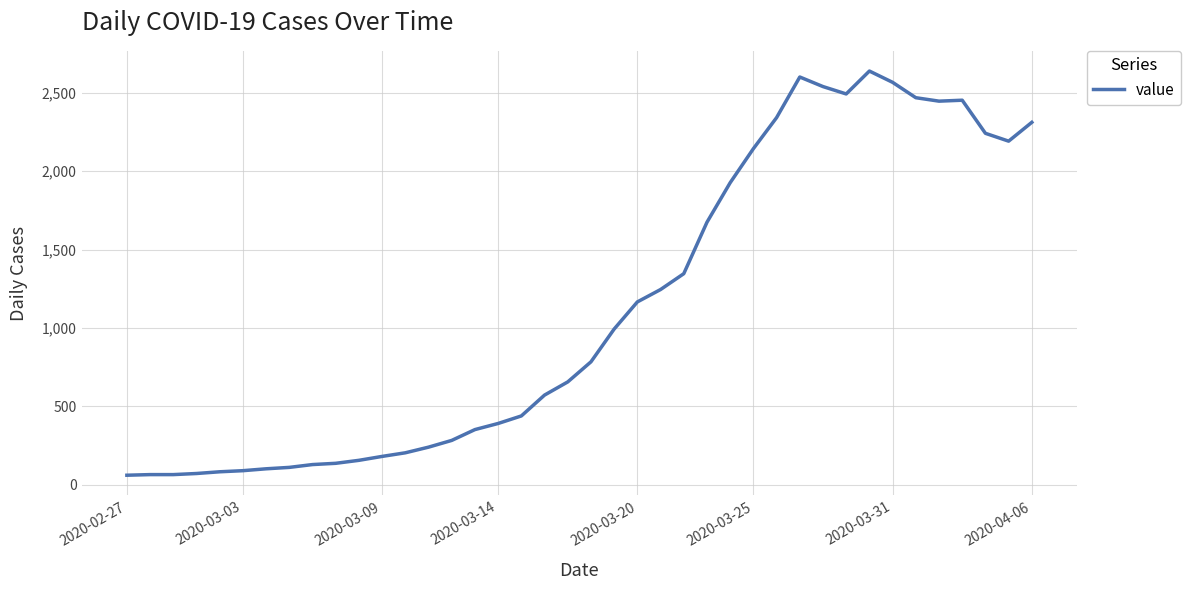

What is the difference between the maximum and minimum values?

2577